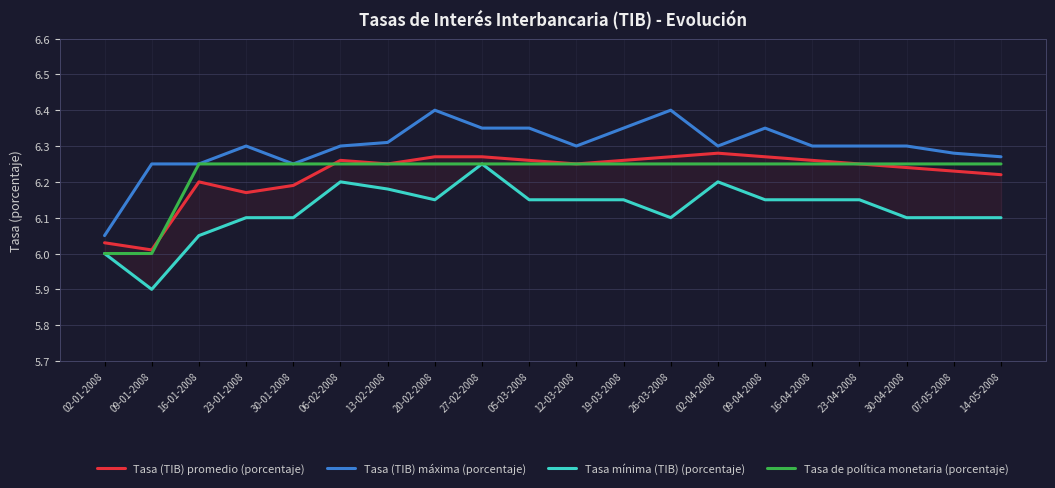

What position from the right is 23-01-2008?

17